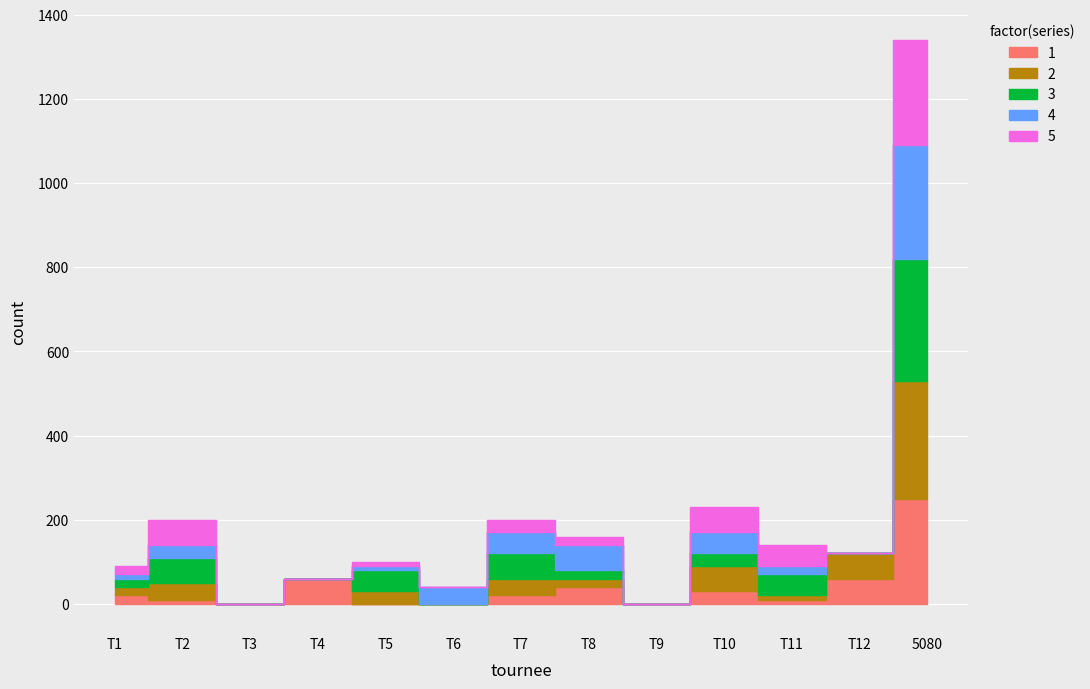

What is the label of the 4th point from the right?

T10